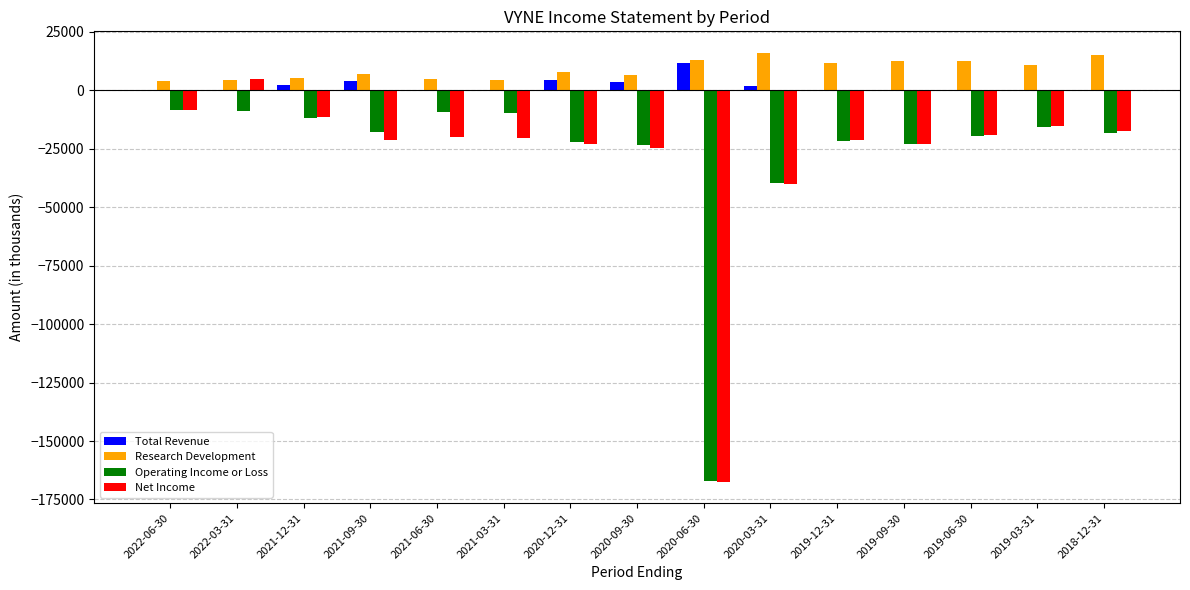

How many categories are shown in the chart?

15